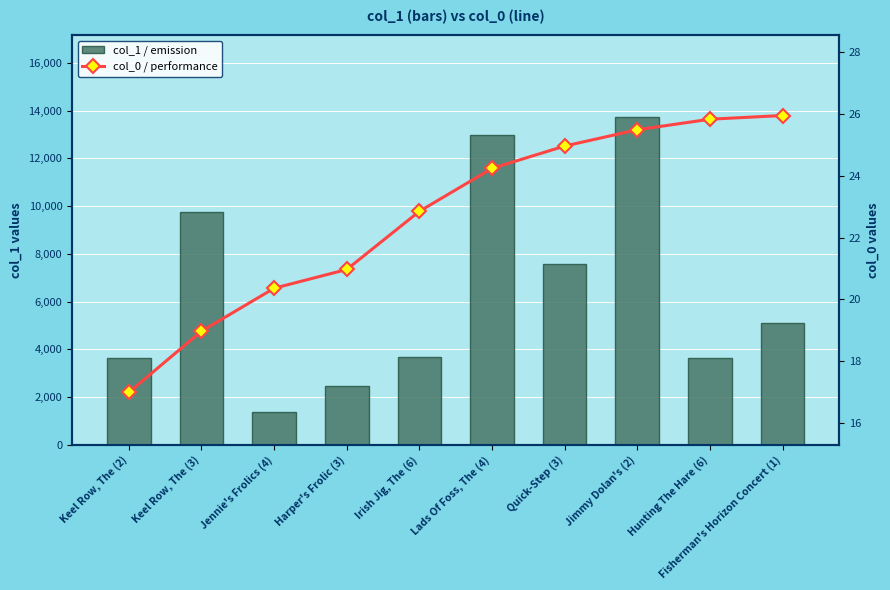

What is the value of the col_1 / emission bar at the 6th from the left?

12979.0